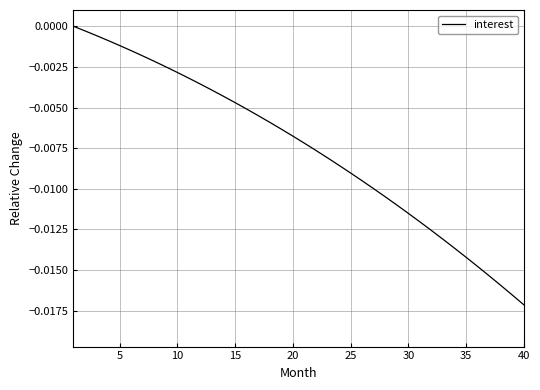

Does the chart display data point markers on the line(s)?

No